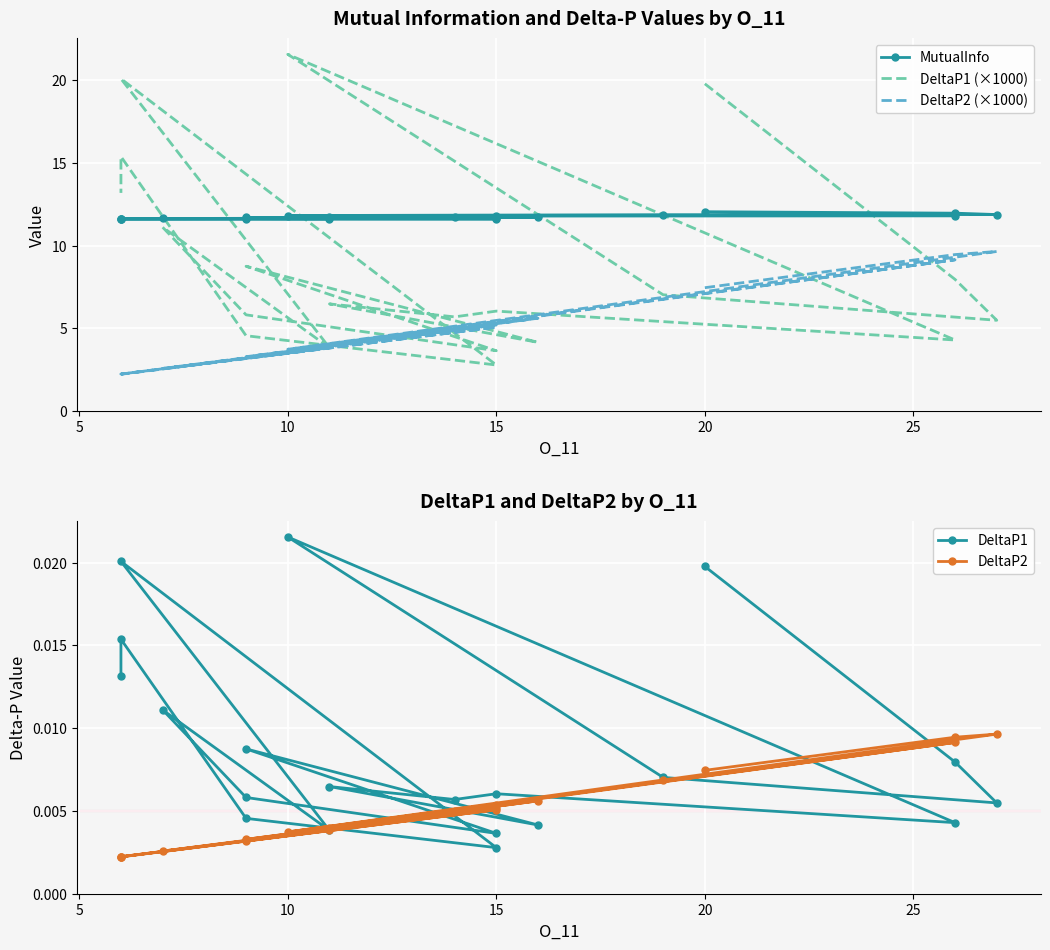

Is the value of MutualInfo at 14 greater than the value of DeltaP2 (×1000) at 20?

Yes